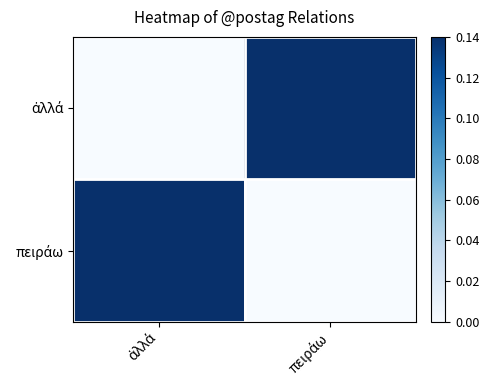

What is the spread (max minus min) of values at πειράω?

0.1